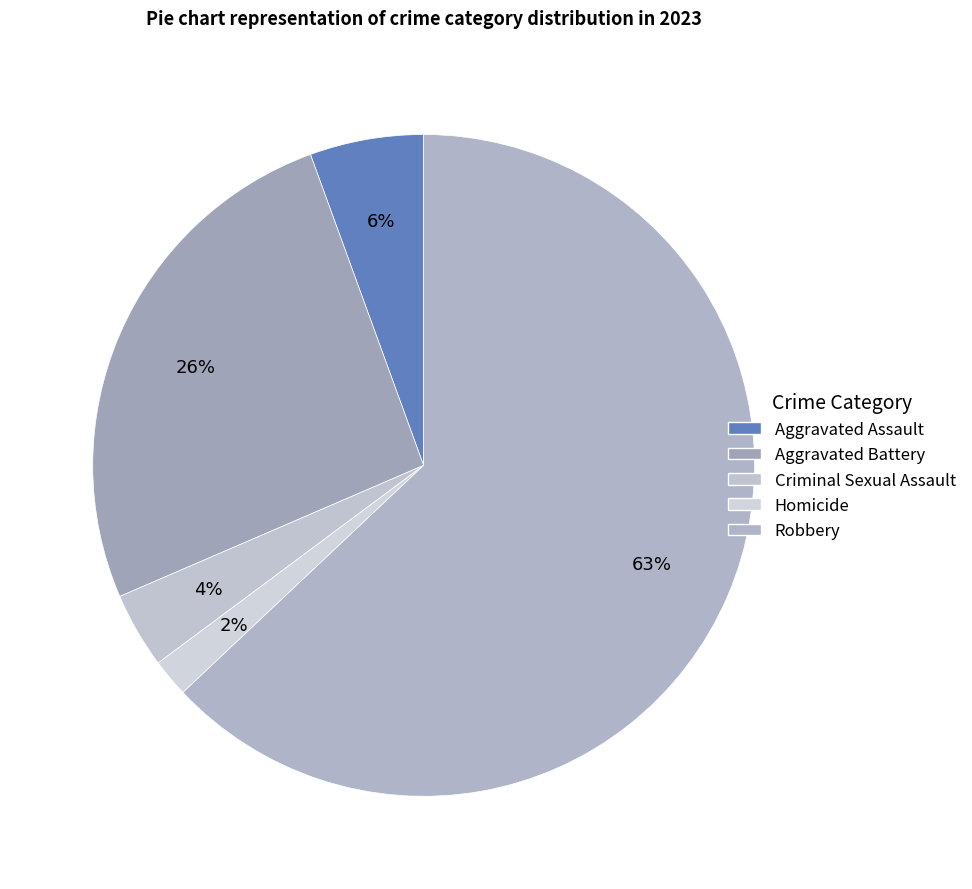

Count the number of slices in the pie.

5